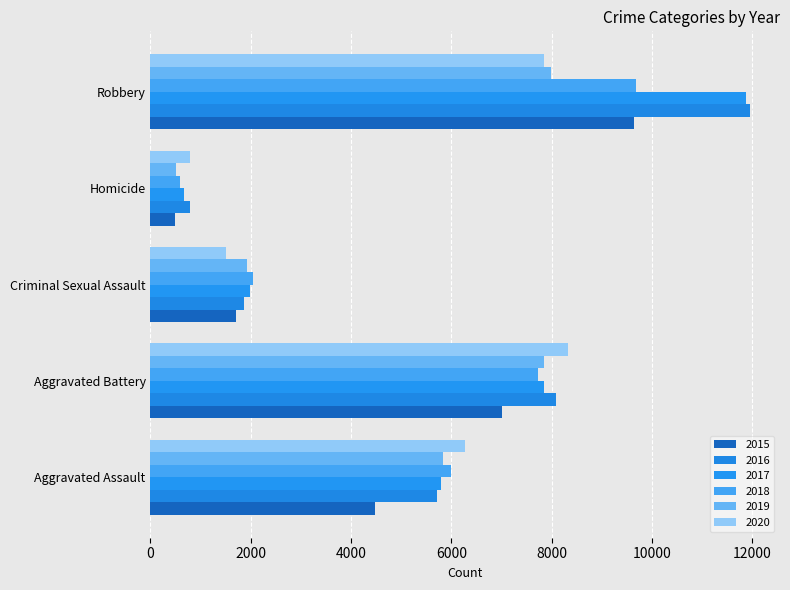

Between Aggravated Assault and Criminal Sexual Assault, which series saw the biggest shift?

2020